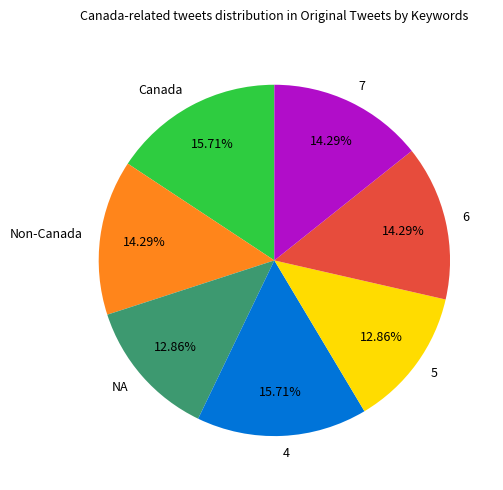

How many slices are in this pie chart?

7